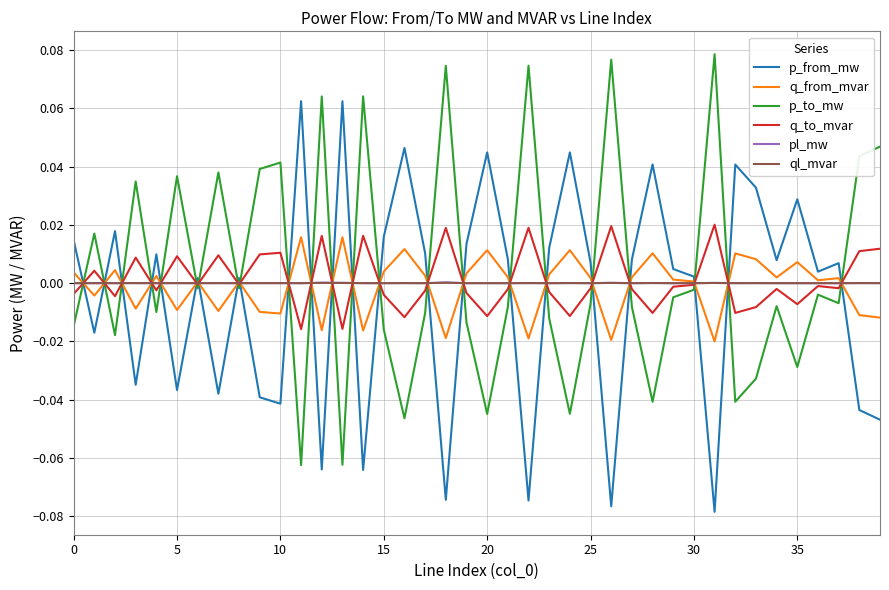

True or false: ql_mvar and q_from_mvar cross at least once.

True